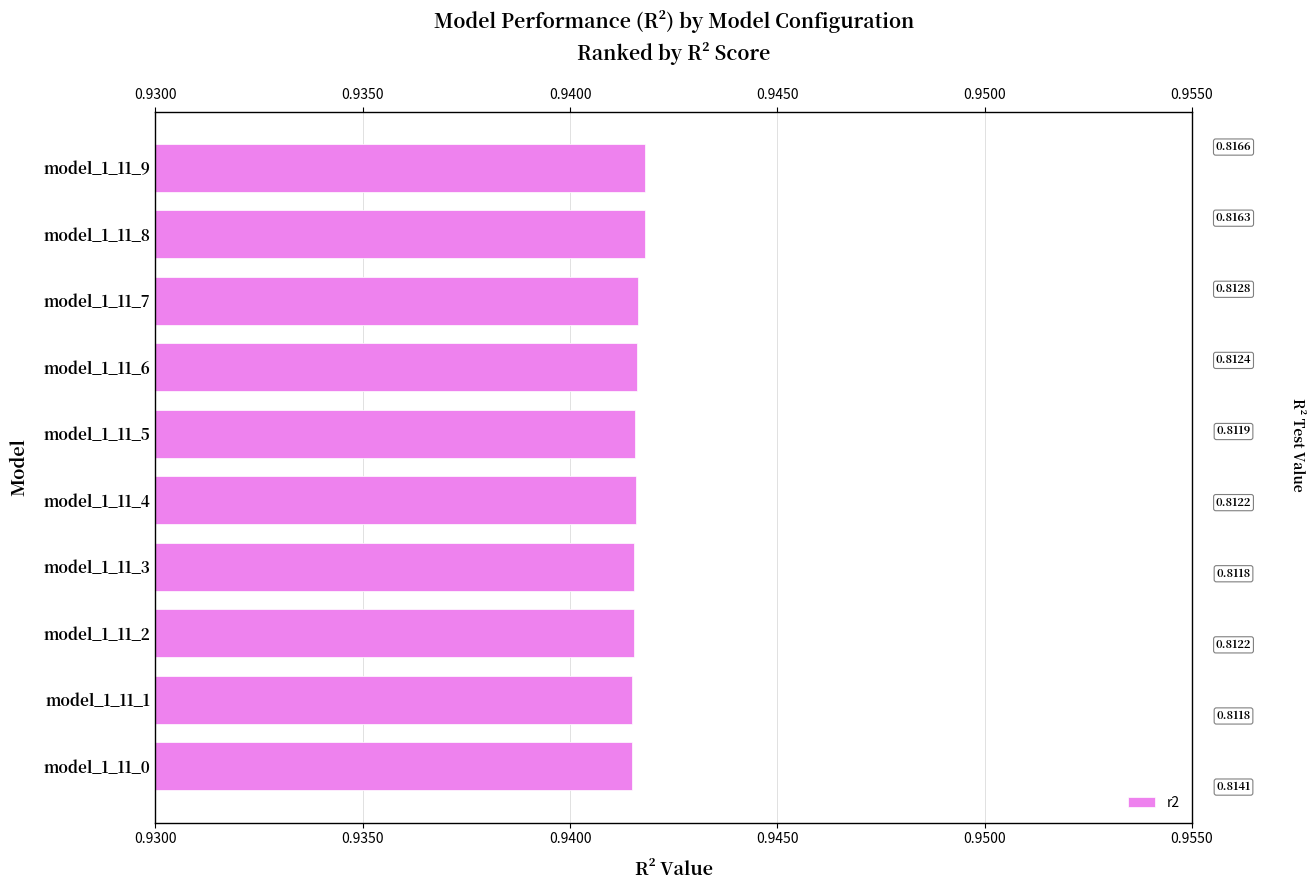

Is it true that the value at 0.9450 is 0.3?

False